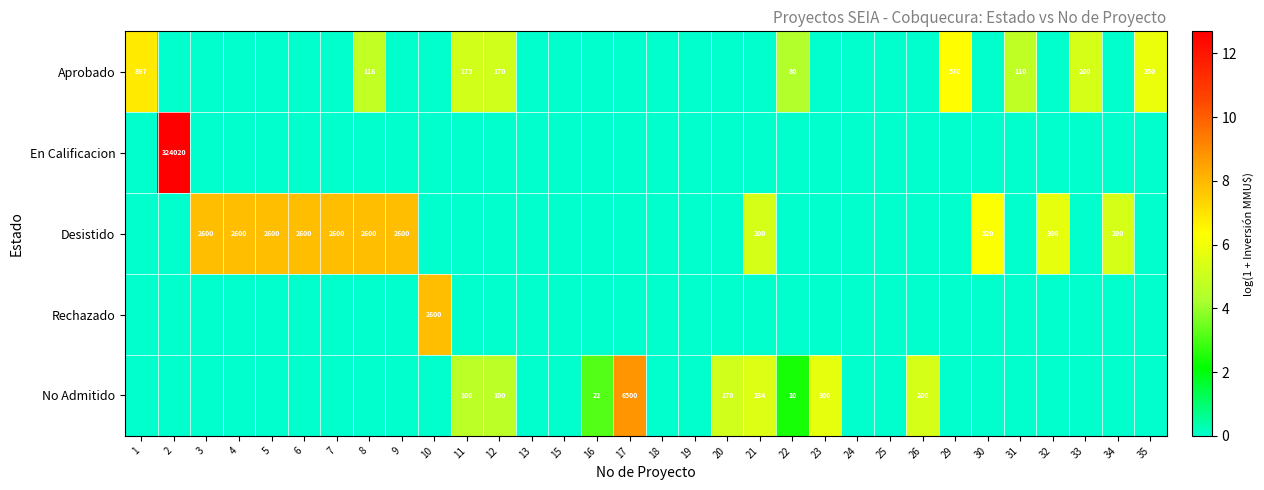

The value of No Admitido at 20 is 49. True or false?

False